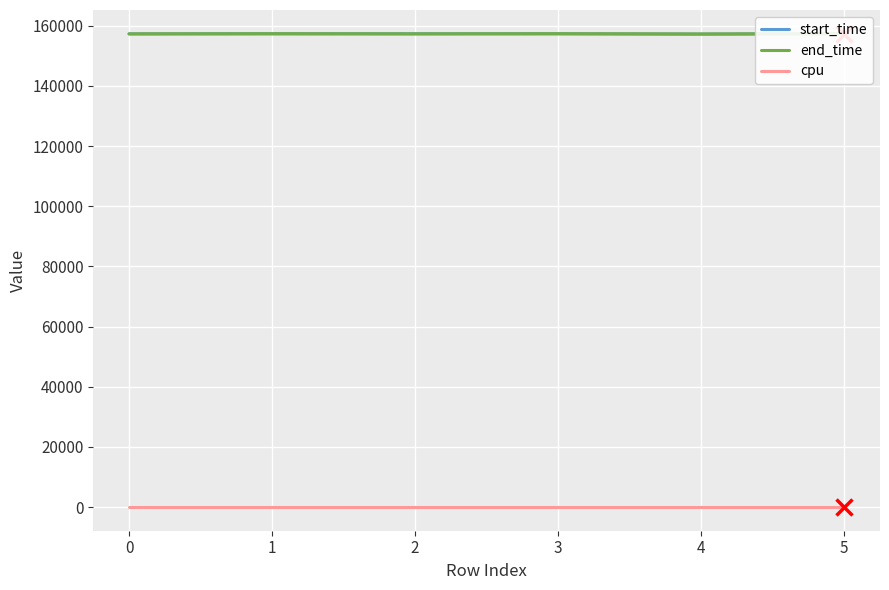

List the series in order of their peak value, lowest first.

cpu, start_time, end_time